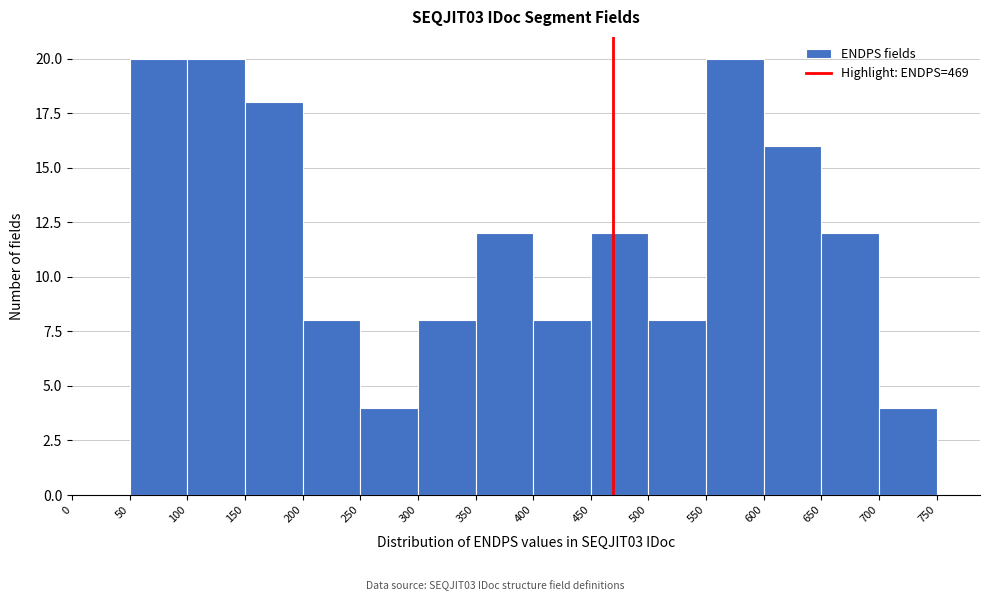

Reading left to right, transcribe this chart: for each bar, give the range it covers on the x-axis and its height. The values are not printed on the chart, so give them approximately, as read against the axis.

0 to 50: 0
50 to 100: 20
100 to 150: 20
150 to 200: 18
200 to 250: 8
250 to 300: 4
300 to 350: 8
350 to 400: 12
400 to 450: 8
450 to 500: 12
500 to 550: 8
550 to 600: 20
600 to 650: 16
650 to 700: 12
700 to 750: 4